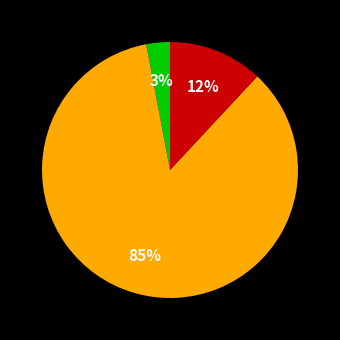

Count the number of slices in the pie.

3